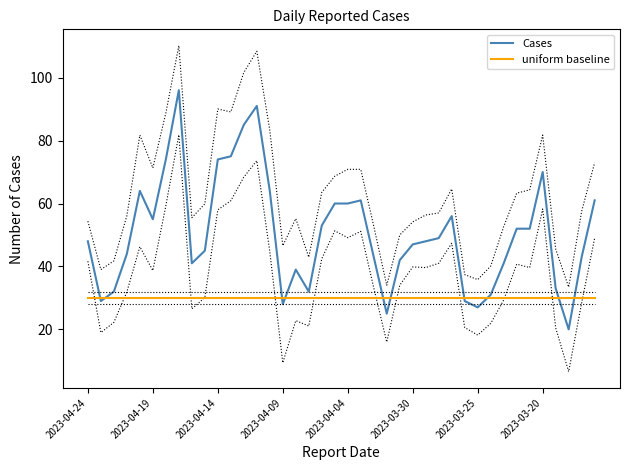

What is the difference between the second highest and second lowest values in the Cases series?

66